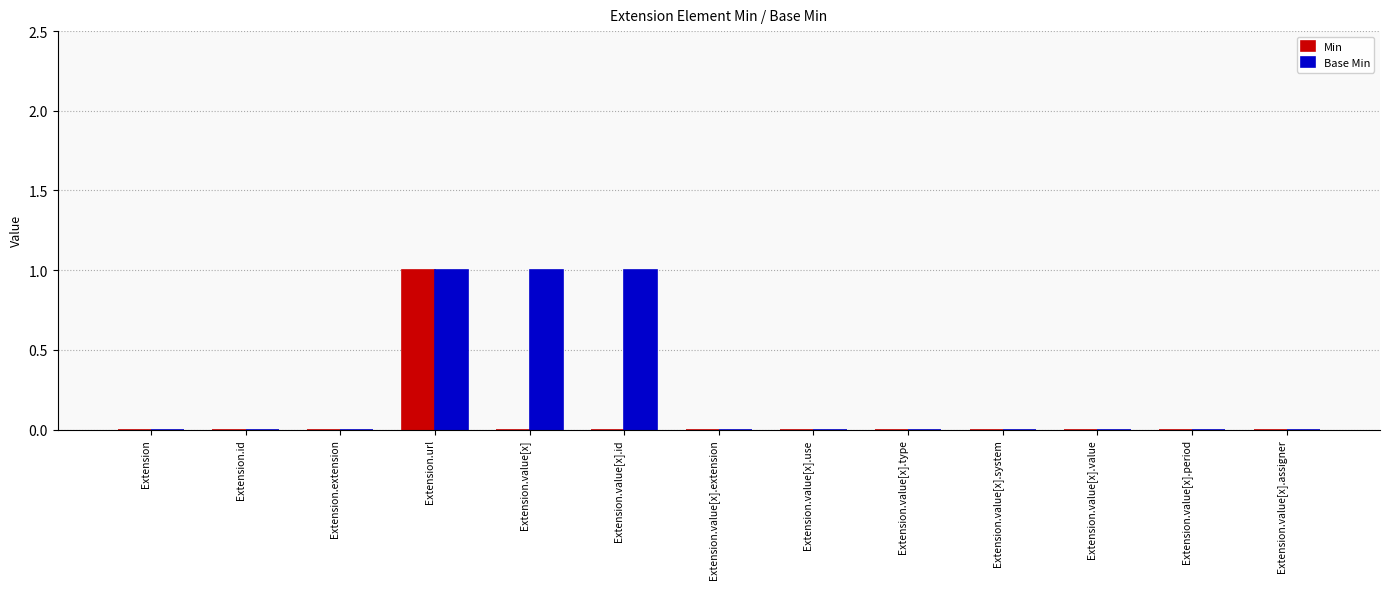

At which category is the sum across all series the highest?

Extension.url